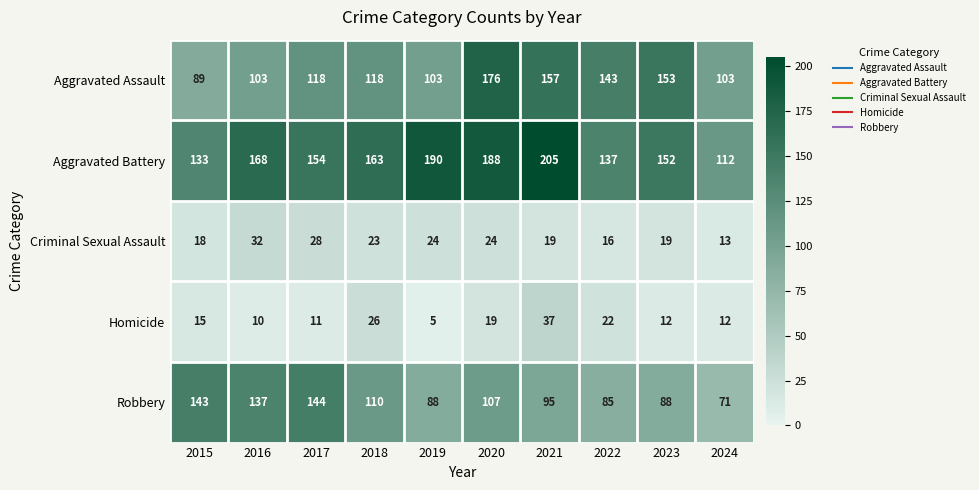

Which series has the largest range (max minus min)?

Aggravated Battery